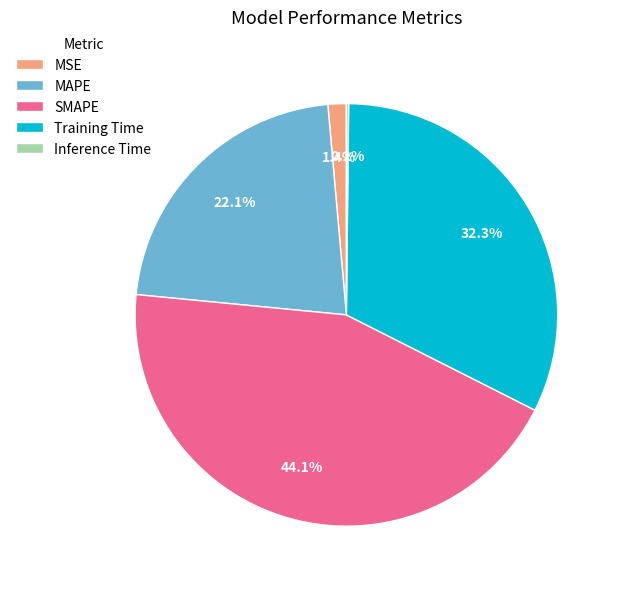

To the nearest percent, what is the combined percentage of SMAPE and MAPE?

66%